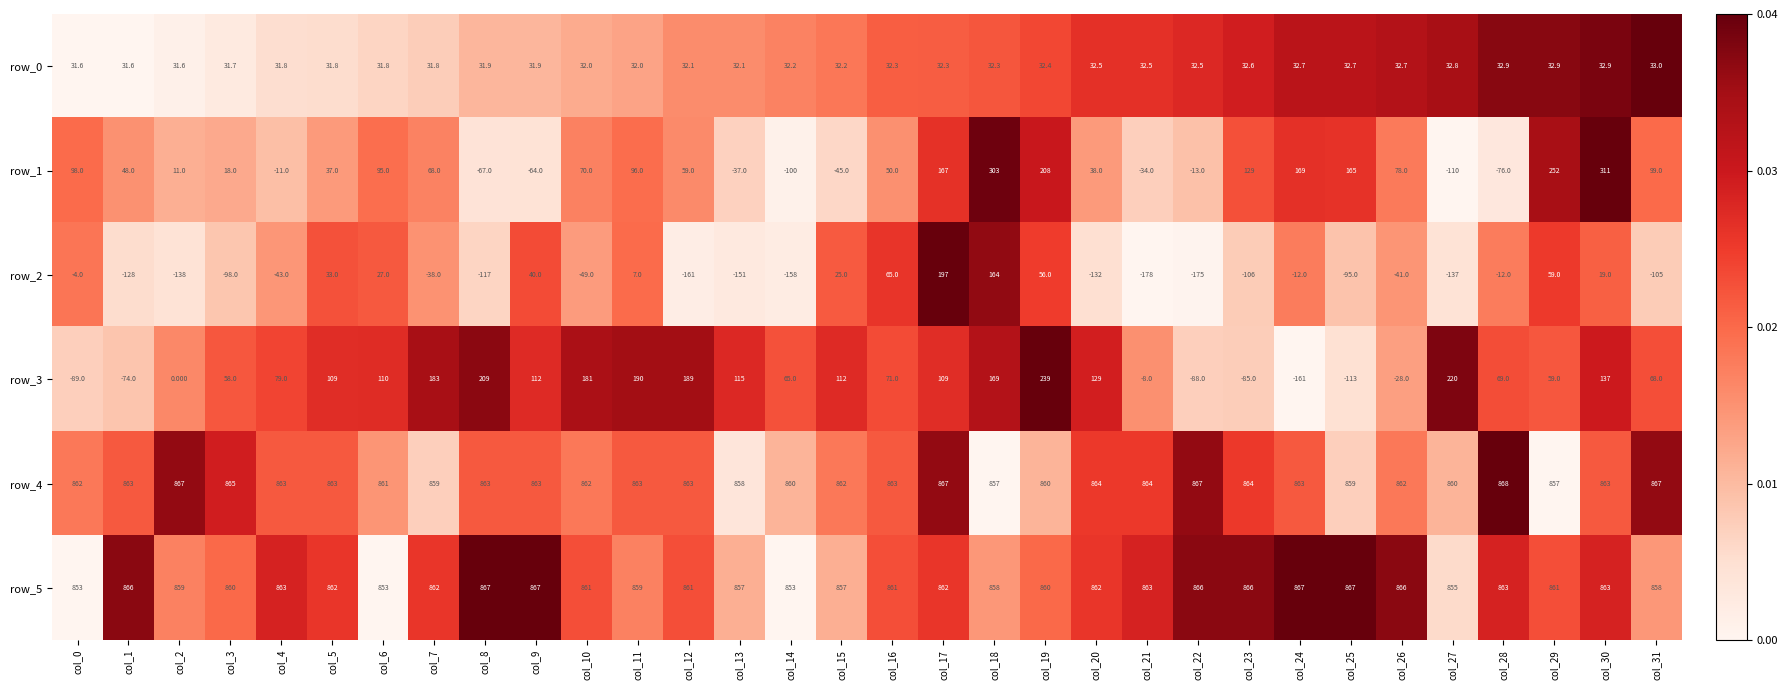

What is the approximate value of row_3 at col_5?

109.0